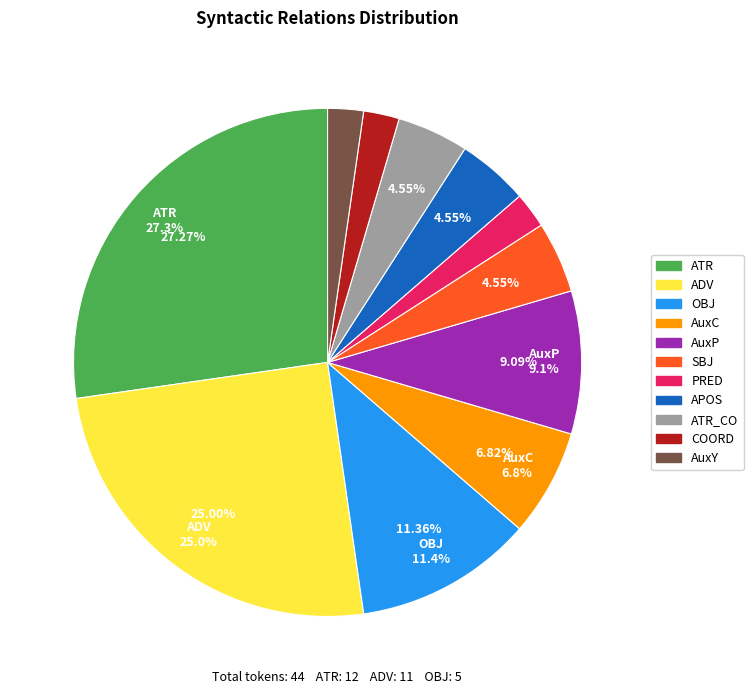

True or false: COORD accounts for 2% of the total.

True